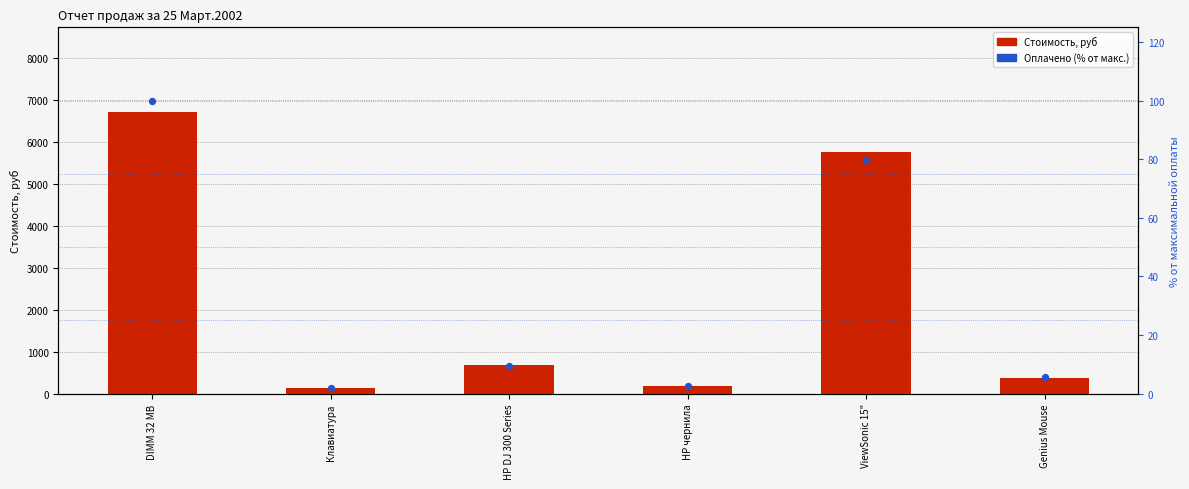

Which series reaches the minimum Y coordinate?

Оплачено (% от макс.)